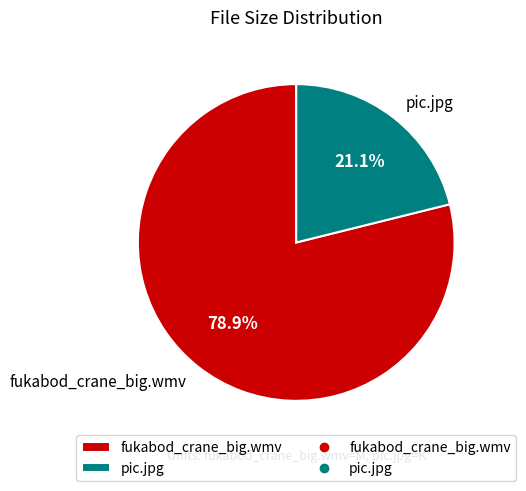

To the nearest percent, what is the average slice percentage?

50%